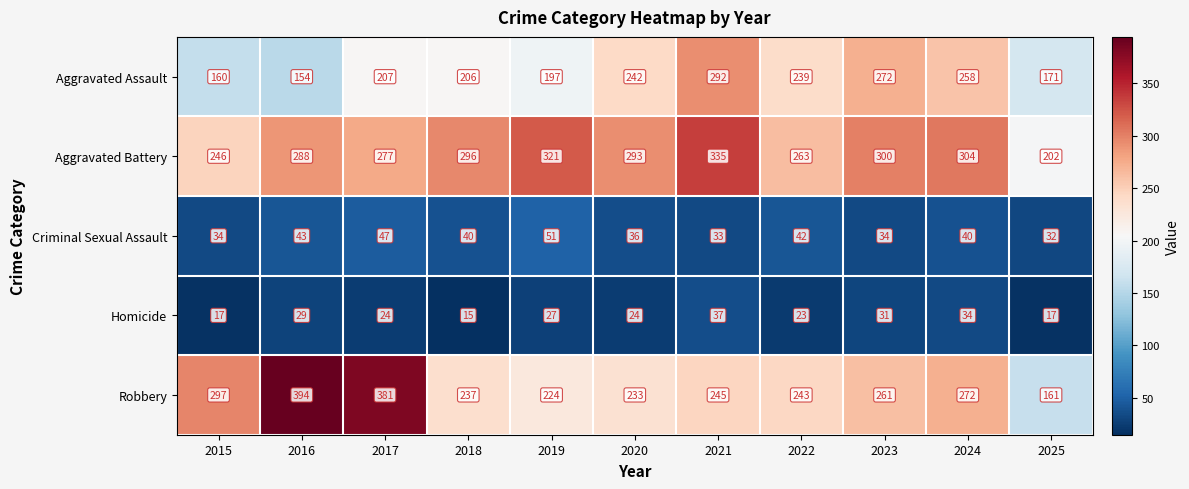

At which category is the sum across all series the highest?

2021